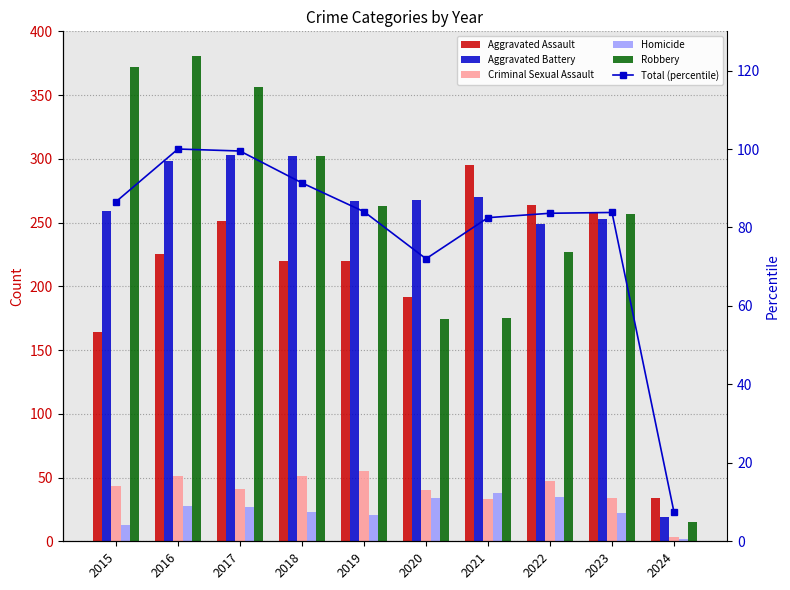

What is the total value across all series at 2021?

893.5